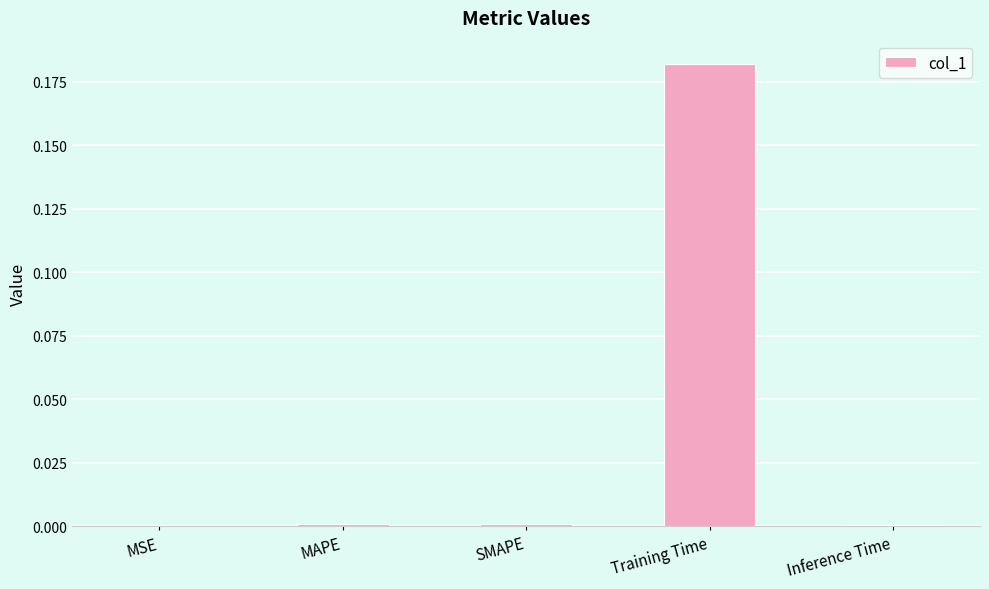

At which category does the chart reach its peak across all series?

Training Time